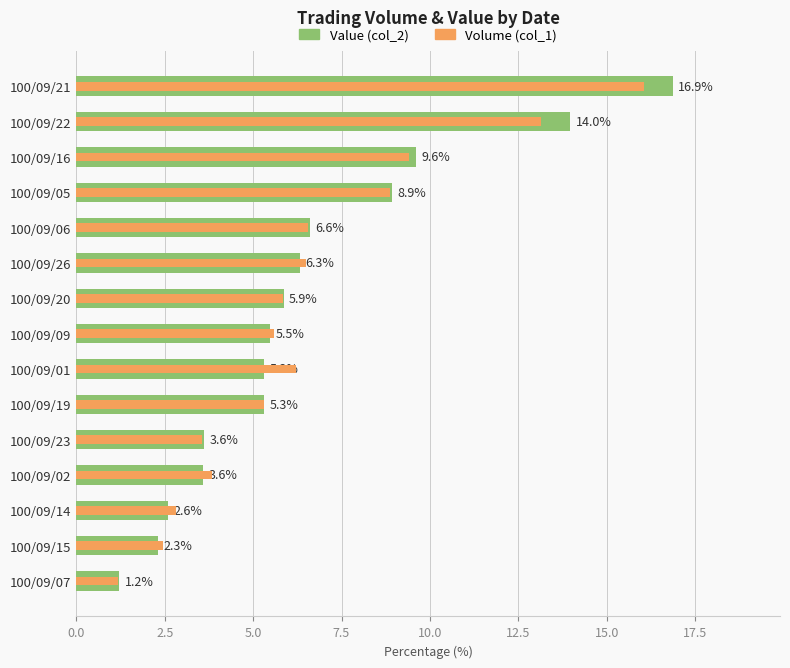

At 100/09/07, list the series in order from largest to smallest.

Value (col_2), Volume (col_1)